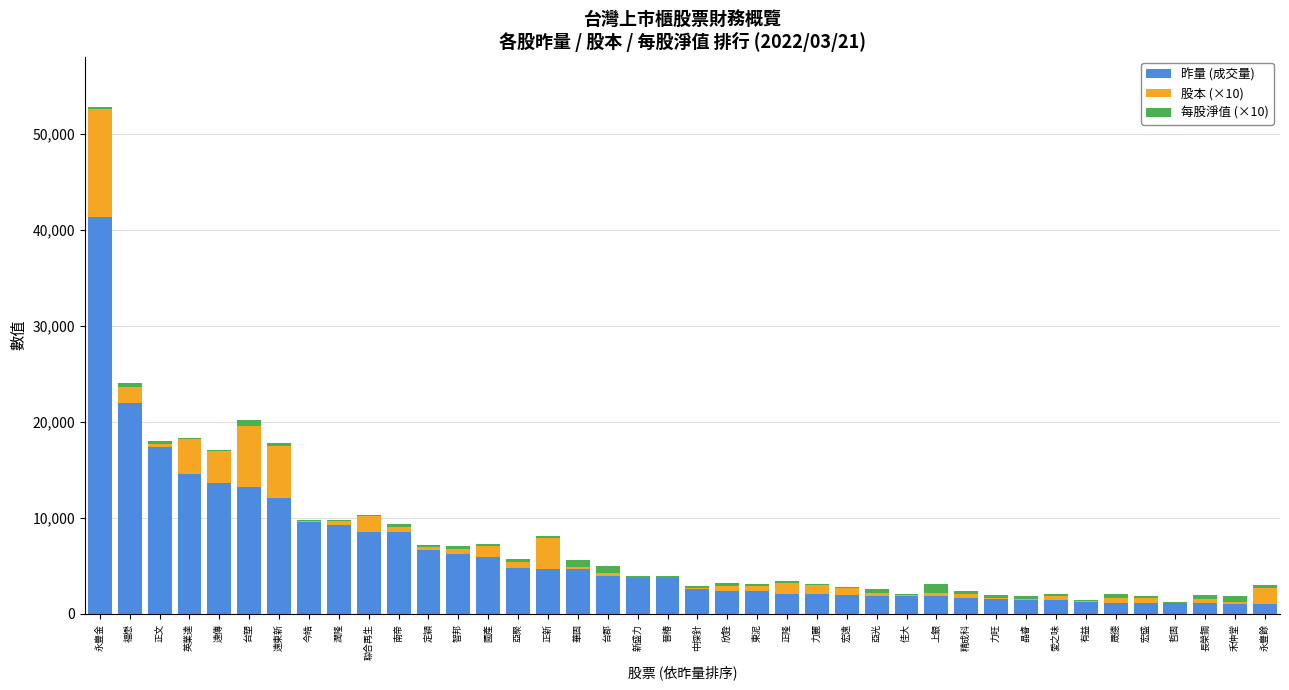

At which label does 昨量 (成交量) reach its peak?

永豐金